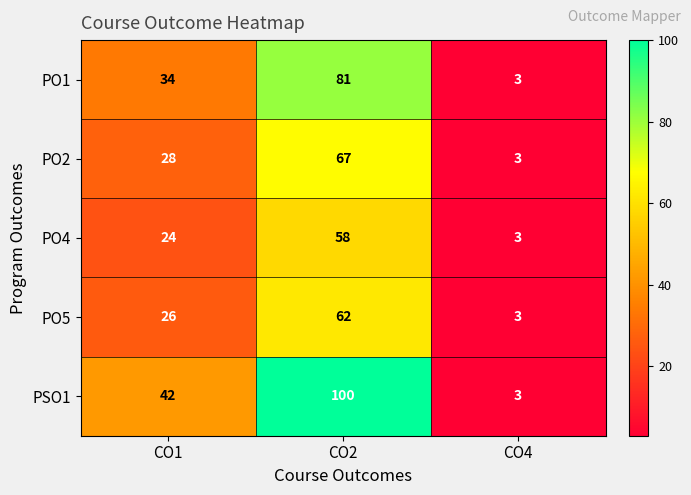

What is the total value across all series at CO4?

15